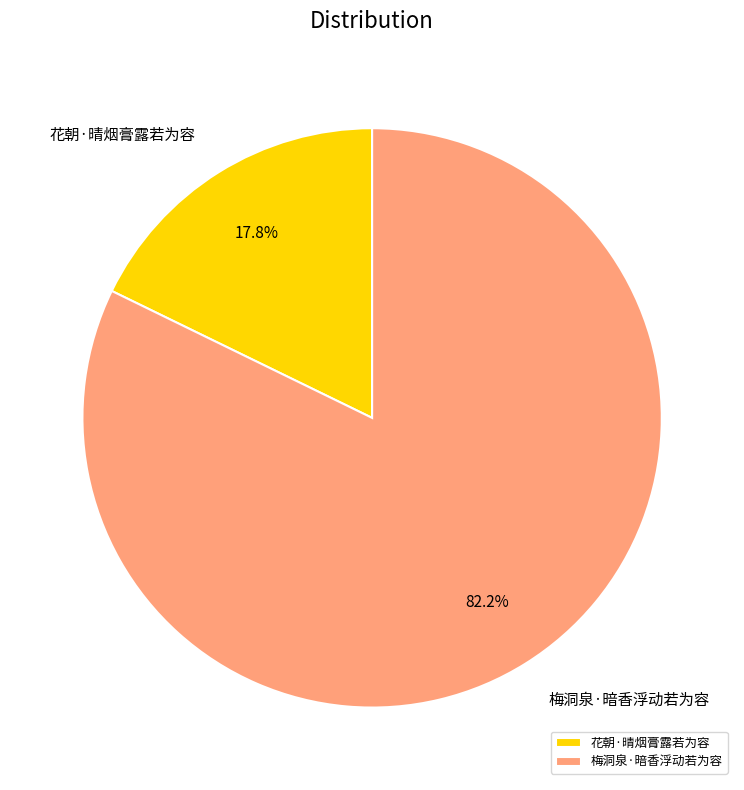

What percentage is the 梅洞泉·暗香浮动若为容 slice, to the nearest percent?

82%